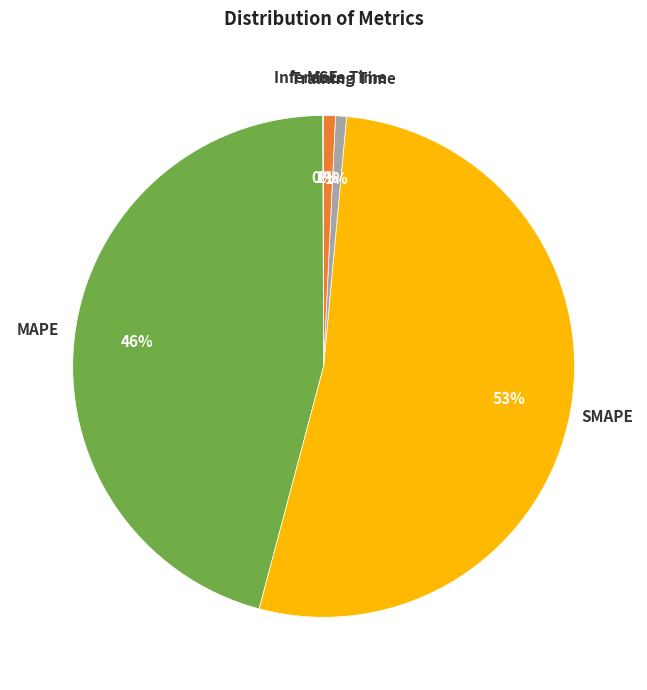

What is the largest slice in the pie chart?

SMAPE